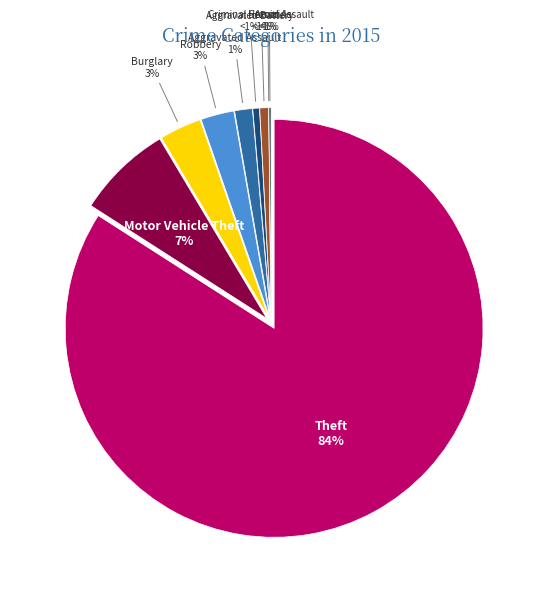

To the nearest percent, what is the difference between the largest and smallest slice percentages?

84%